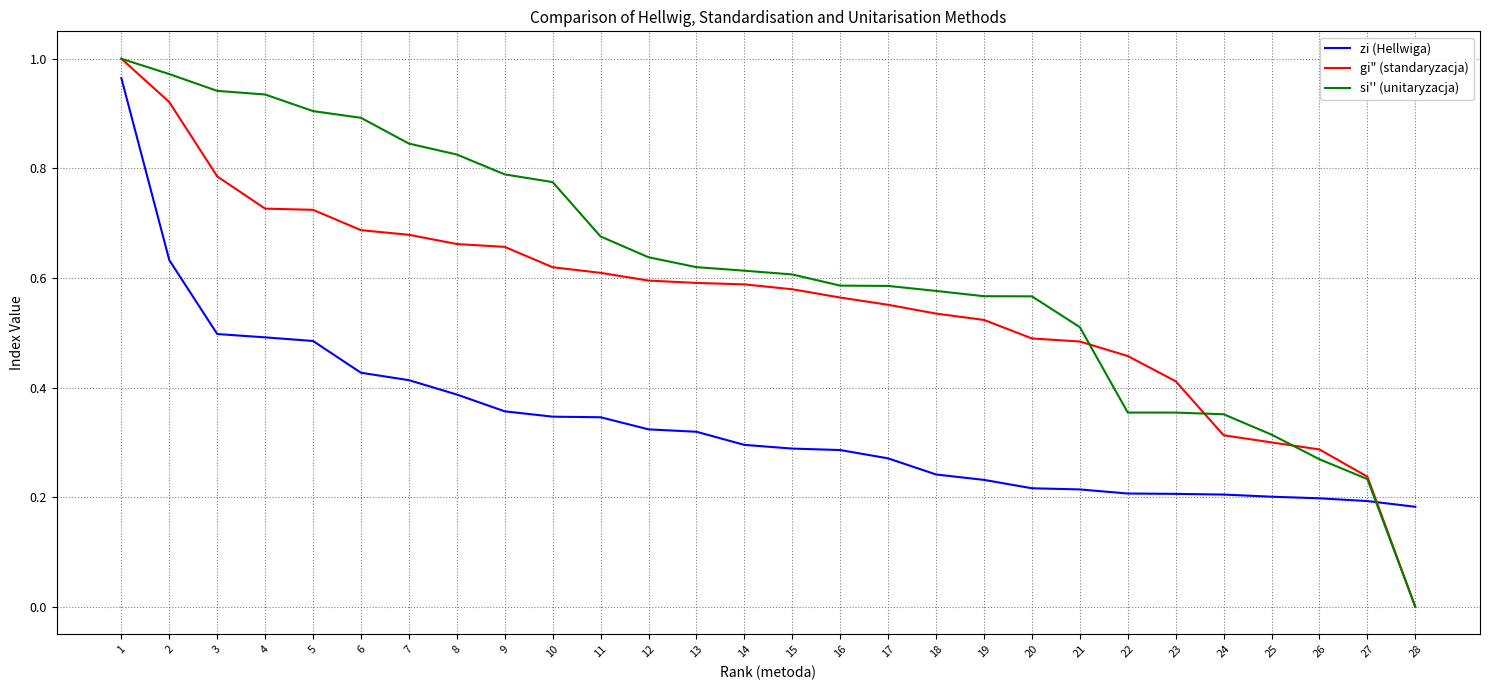

The si'' (unitaryzacja) series shows 1.3 at 3. True or false?

False